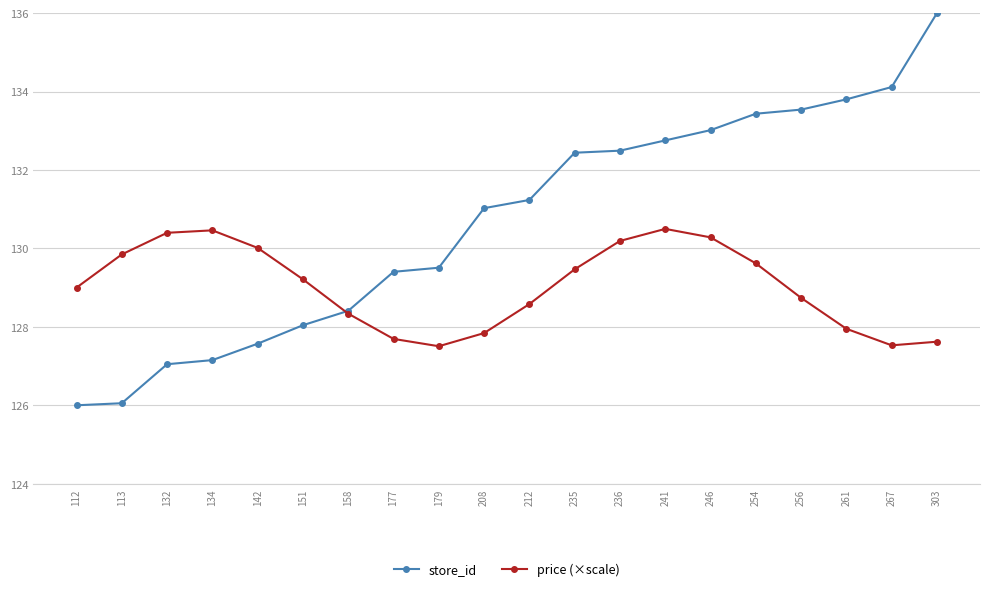

How many intersections are there between price (×scale) and store_id?

1